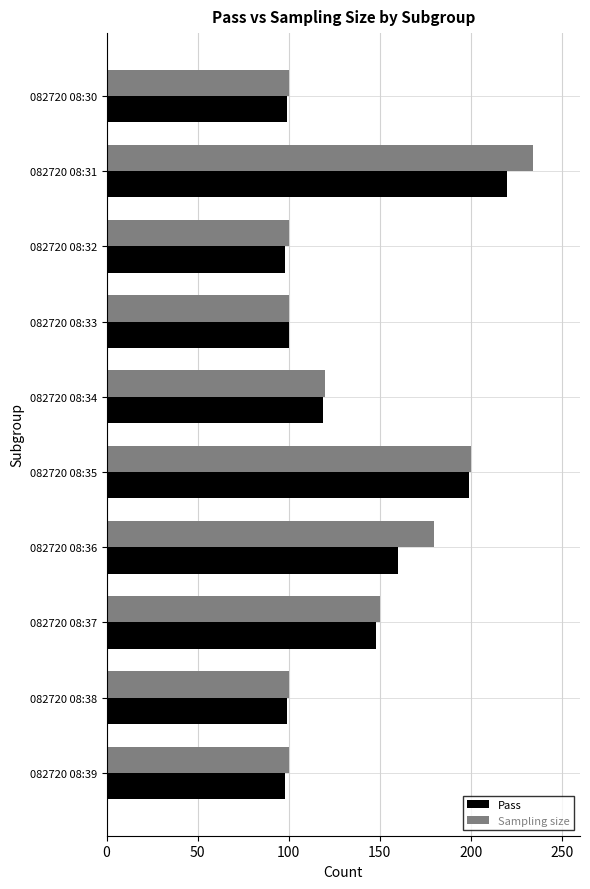

What is the highest value of the Pass series?

220